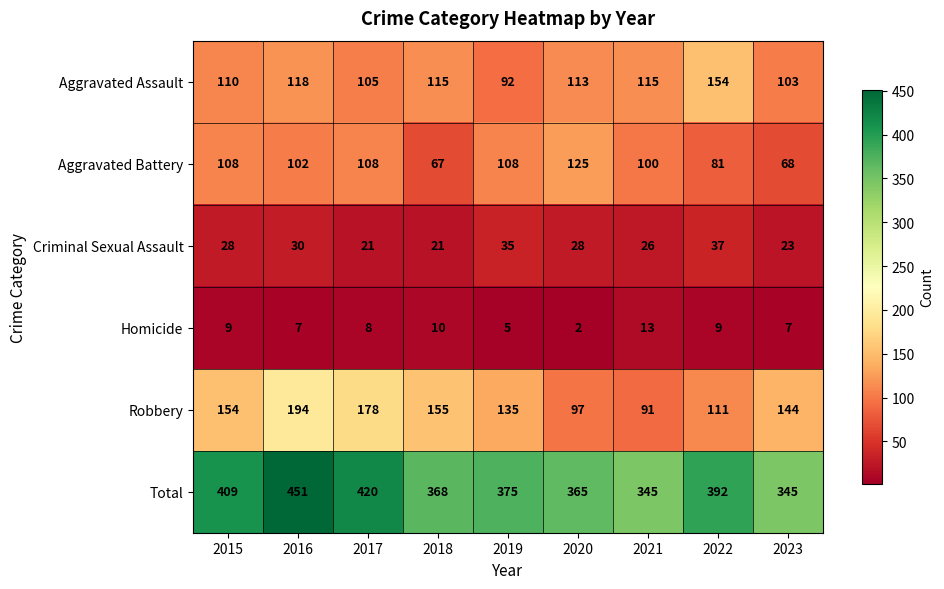

Between 2015 and 2016, which series saw the biggest shift?

Total